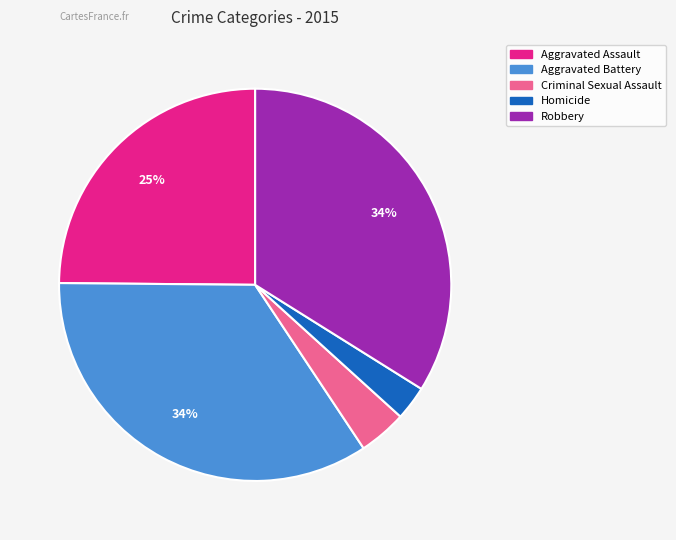

Which slice is the smallest?

Homicide